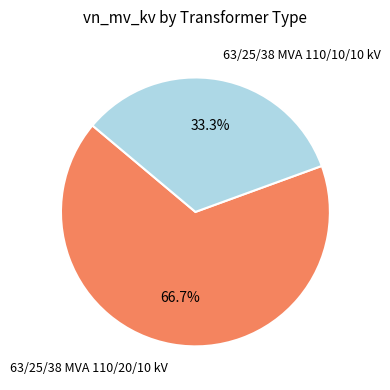

What is the total percentage of 63/25/38 MVA 110/20/10 kV and 63/25/38 MVA 110/10/10 kV?

100.0%